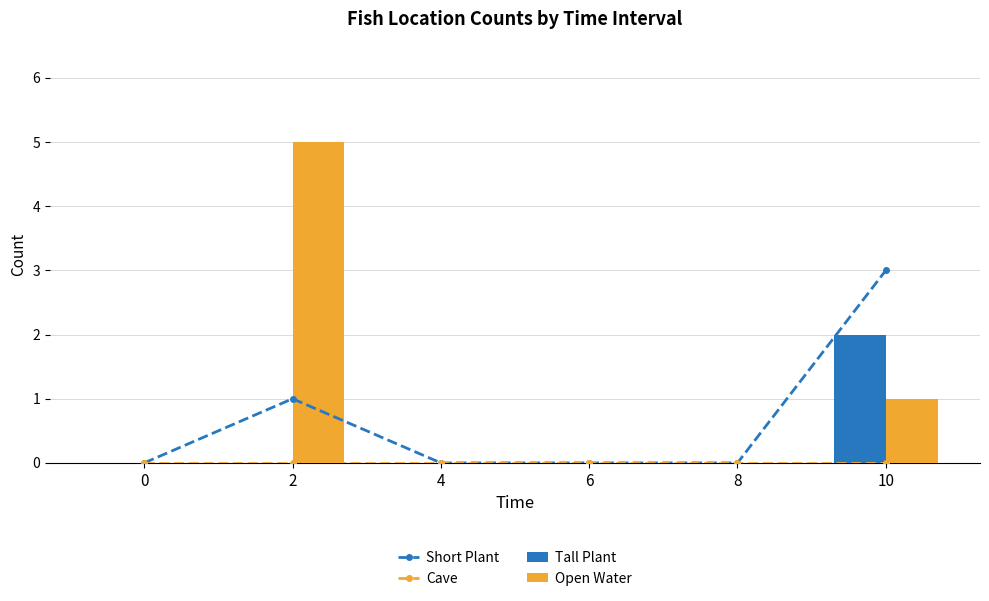

Is the value of Open Water at 2 greater than the value of Tall Plant at 6?

Yes